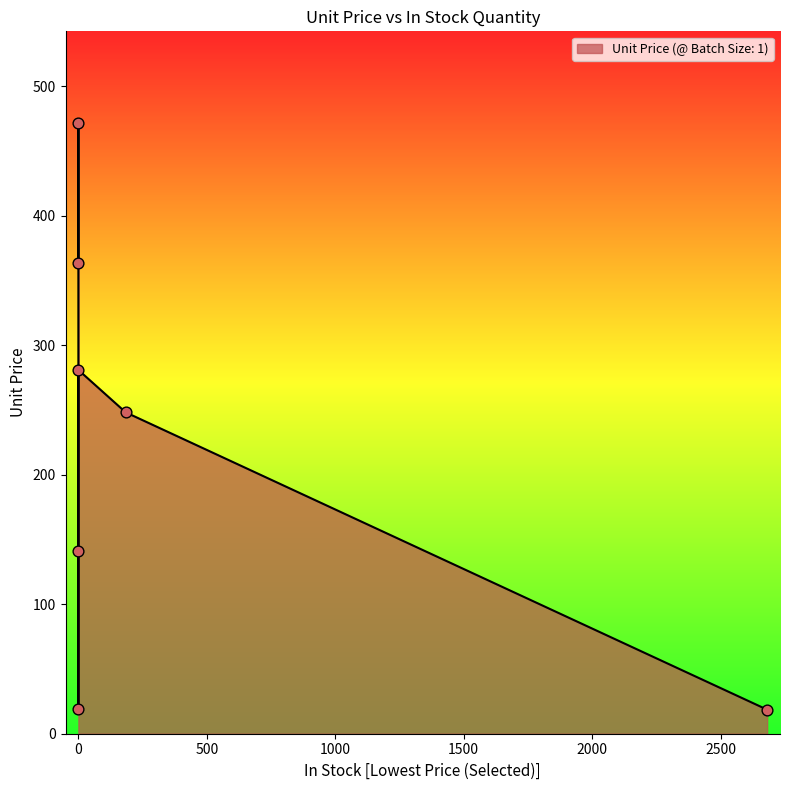

What is the change in value from 0 to 0?

+261.7